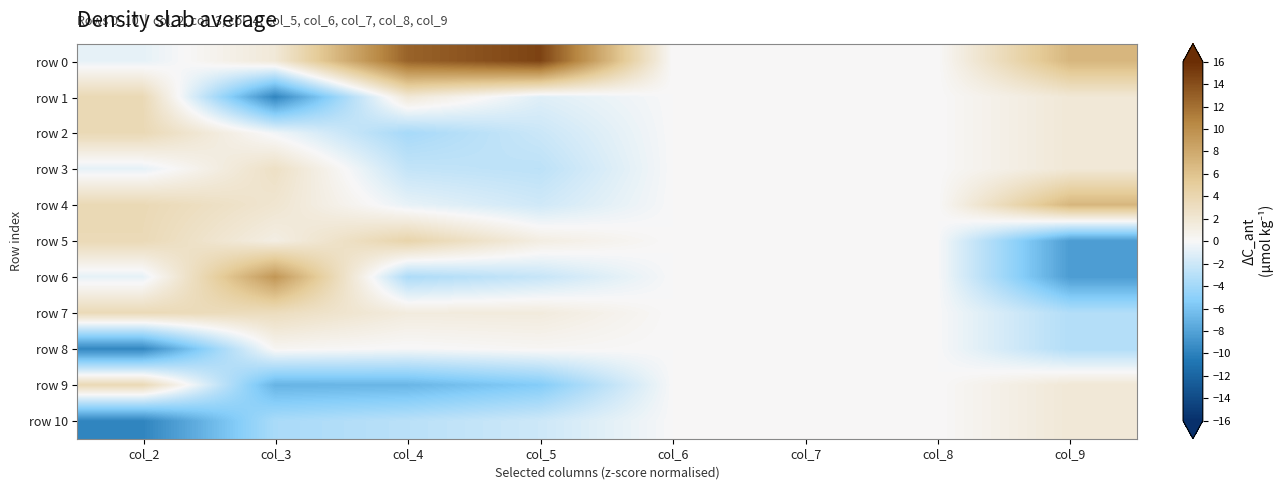

Reading right to left, list all the values displayed in this chart.

row 0: col_9=7.0	col_8=0.0	col_7=0.0	col_6=0.0	col_5=14.7	col_4=12.8	col_3=1.8	col_2=-0.8
row 1: col_9=1.9	col_8=0.0	col_7=0.0	col_6=0.0	col_5=-1.1	col_4=1.8	col_3=-9.9	col_2=3.7
row 2: col_9=1.9	col_8=0.0	col_7=0.0	col_6=0.0	col_5=-2.1	col_4=-3.8	col_3=-0.3	col_2=3.7
row 3: col_9=1.9	col_8=0.0	col_7=0.0	col_6=0.0	col_5=-2.8	col_4=-2.4	col_3=2.8	col_2=-0.8
row 4: col_9=7.0	col_8=0.0	col_7=0.0	col_6=0.0	col_5=-1.9	col_4=-0.7	col_3=2.2	col_2=3.7
row 5: col_9=-8.4	col_8=0.0	col_7=0.0	col_6=0.0	col_5=1.2	col_4=4.3	col_3=1.1	col_2=3.6
row 6: col_9=-8.4	col_8=0.0	col_7=0.0	col_6=0.0	col_5=-2.3	col_4=-3.5	col_3=9.4	col_2=-0.8
row 7: col_9=-3.2	col_8=0.0	col_7=0.0	col_6=0.0	col_5=1.5	col_4=1.4	col_3=3.2	col_2=3.6
row 8: col_9=-3.2	col_8=0.0	col_7=0.0	col_6=0.0	col_5=0.2	col_4=-0.1	col_3=0.3	col_2=-9.7
row 9: col_9=1.9	col_8=0.0	col_7=0.0	col_6=0.0	col_5=-5.4	col_4=-6.8	col_3=-7.0	col_2=3.7
row 10: col_9=1.9	col_8=0.0	col_7=0.0	col_6=0.0	col_5=-2.0	col_4=-2.9	col_3=-3.6	col_2=-9.9